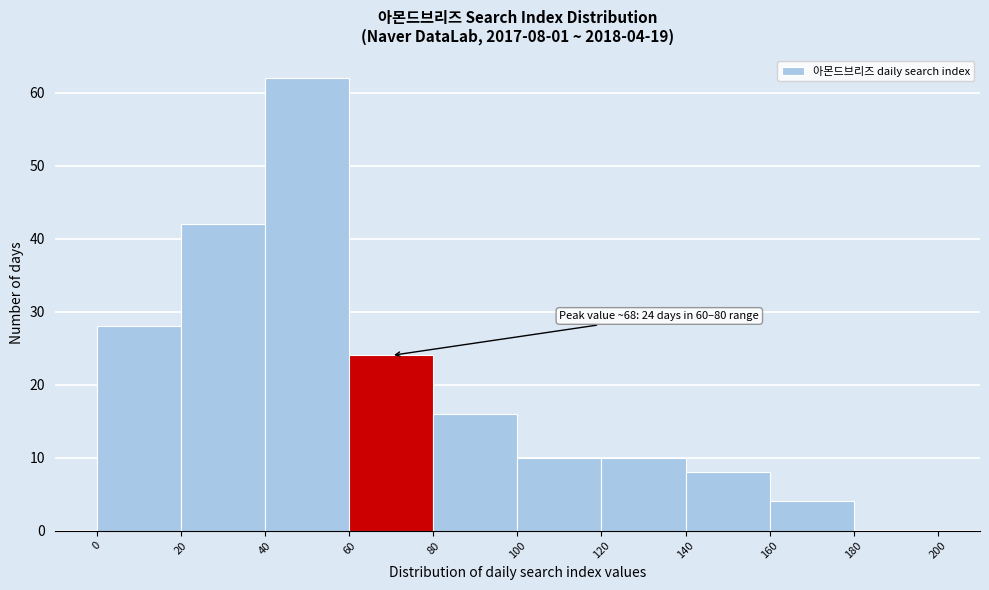

Over which range of the x-axis is the bar tallest?

40 to 60